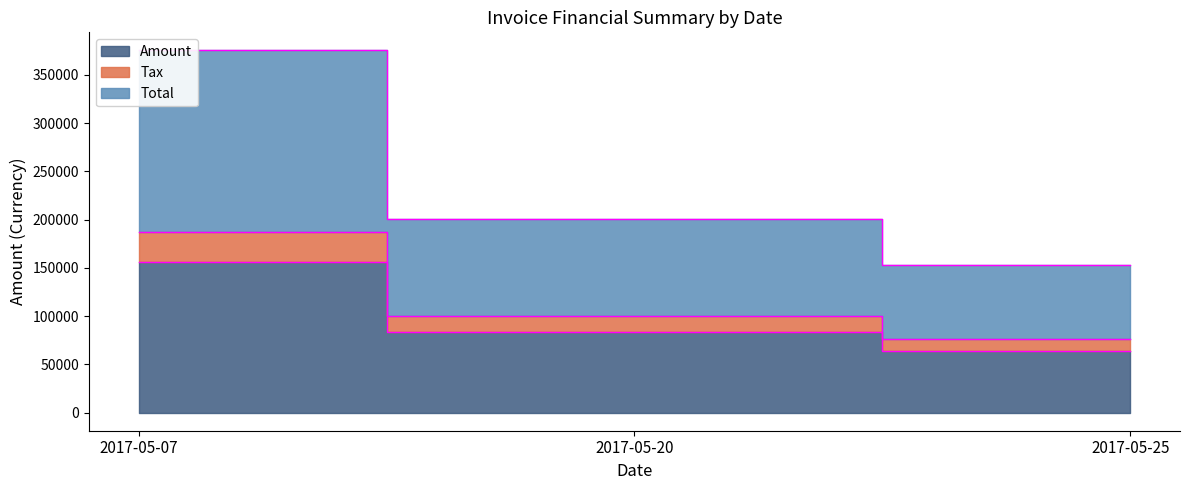

Which series changed the most between 2017-05-07 and 2017-05-20?

Total